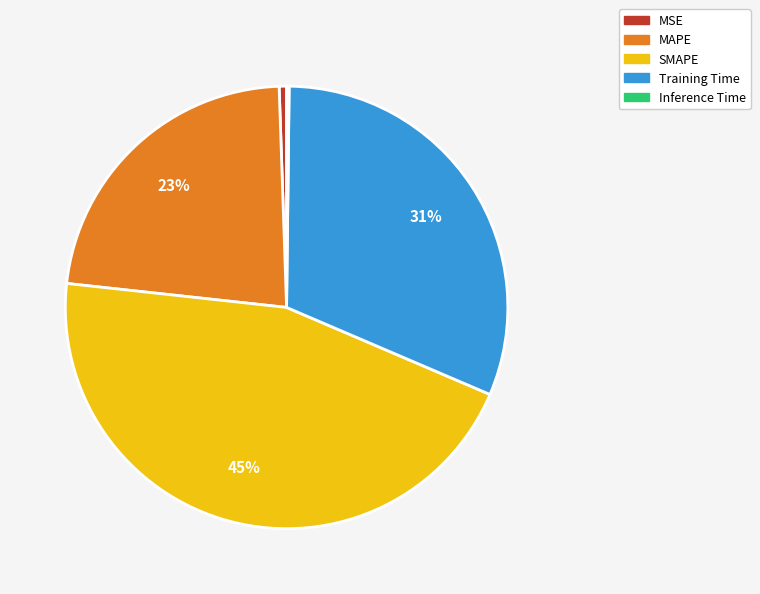

To the nearest percent, what is the average slice percentage?

20%